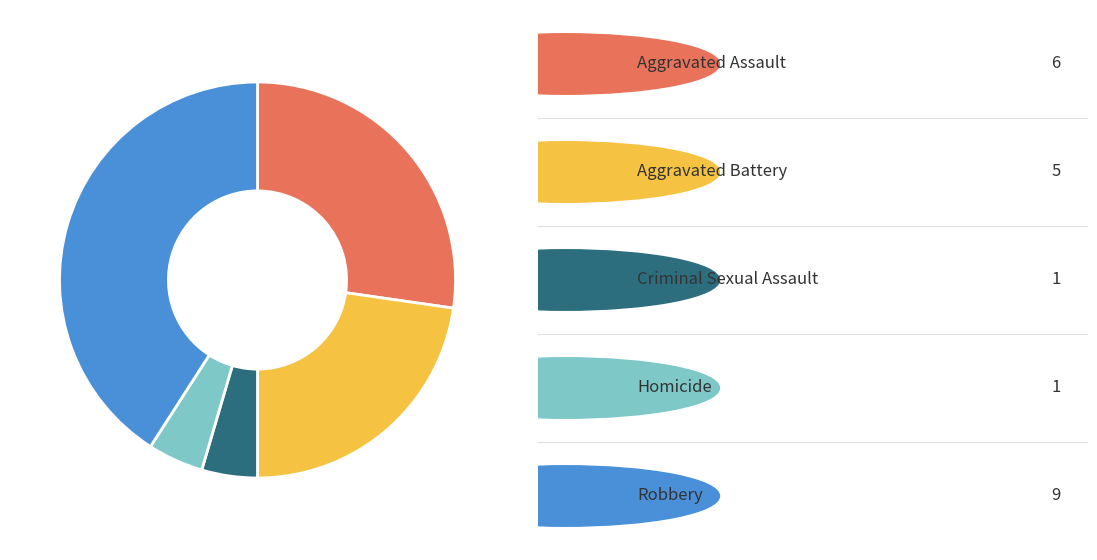

Is there a majority slice in this chart?

No